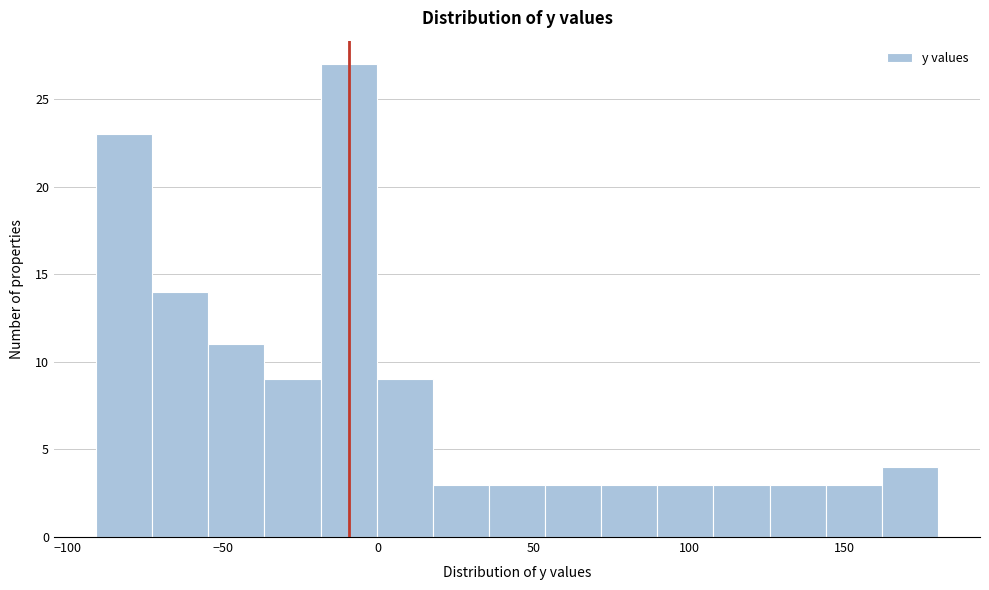

Read against the x-axis, roughly where is the centre of the tallest bar?

-10